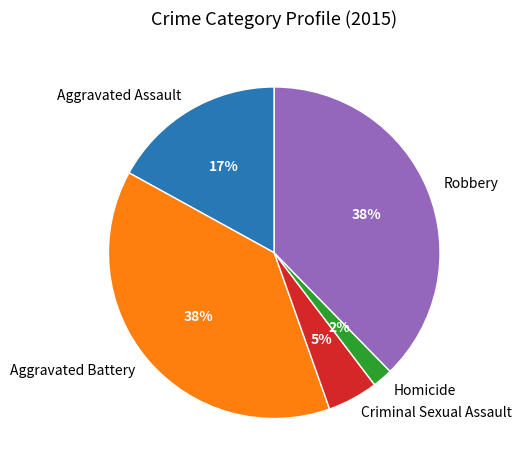

How many slices are in this pie chart?

5